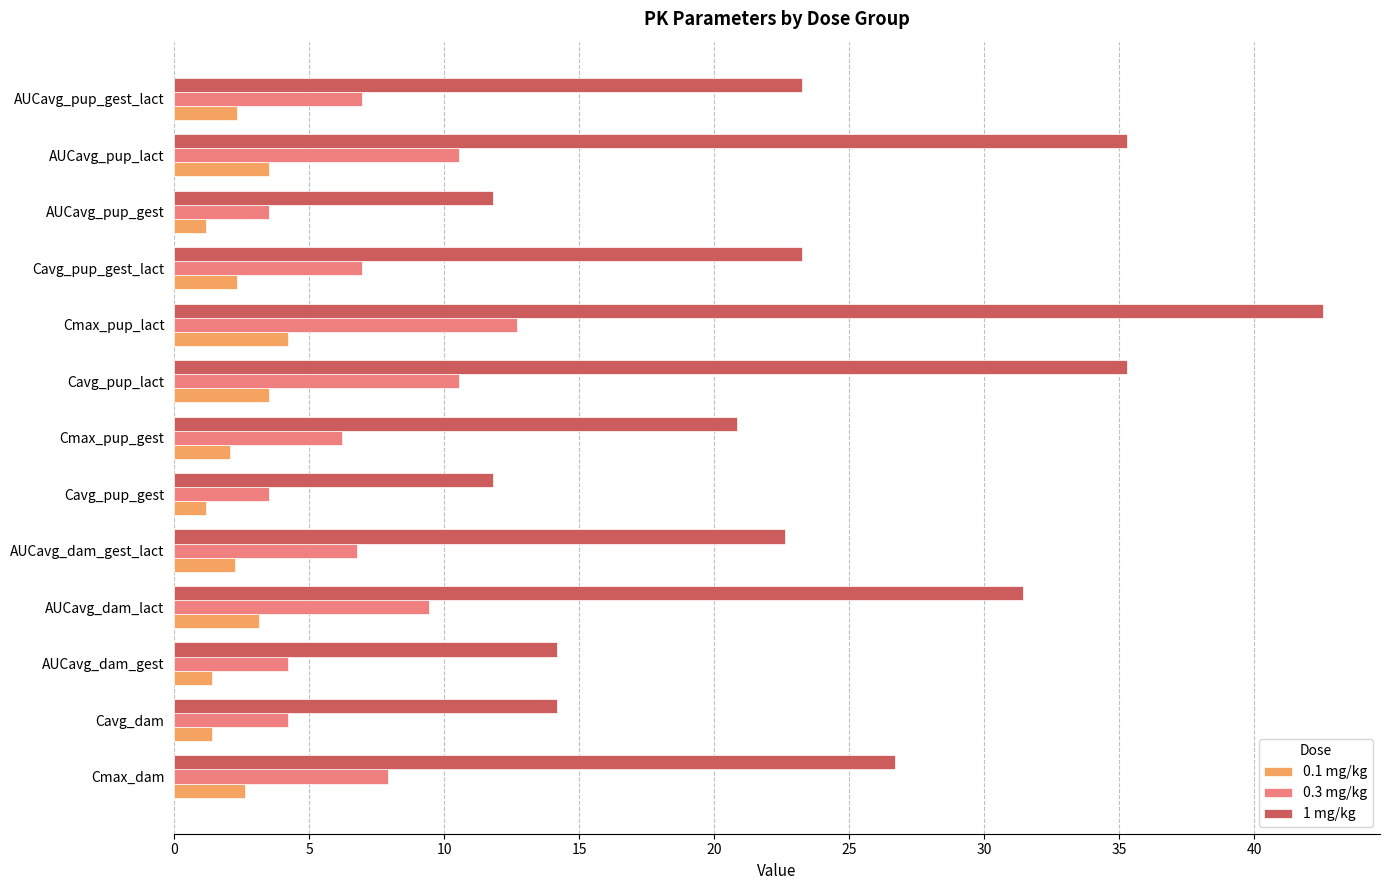

What is the average value of the 0.3 mg/kg series?

7.2